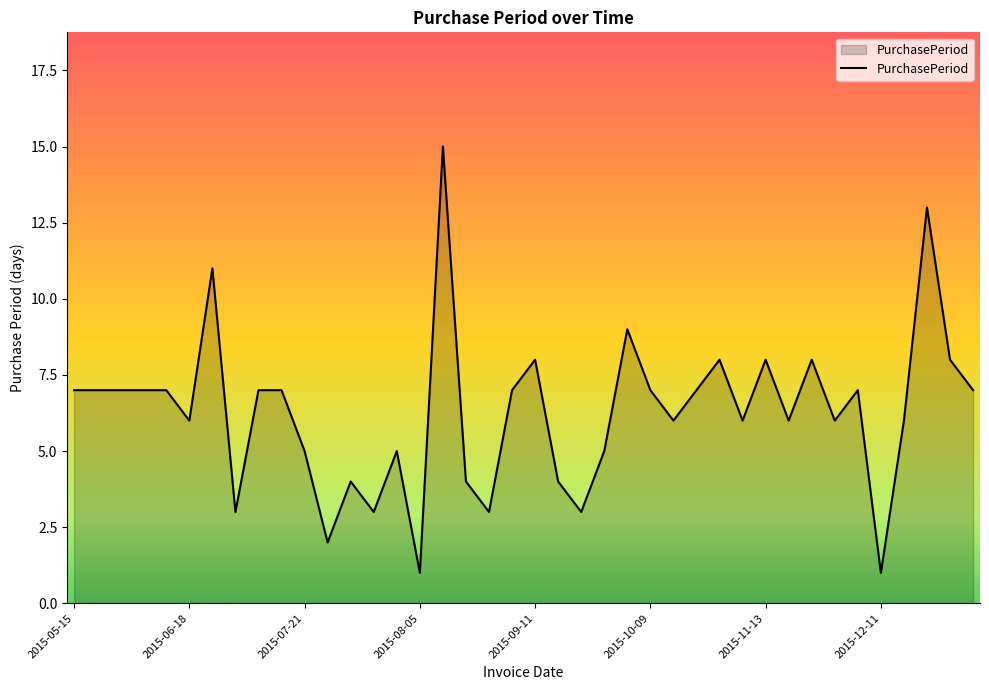

What is the maximum value shown in the chart?

15